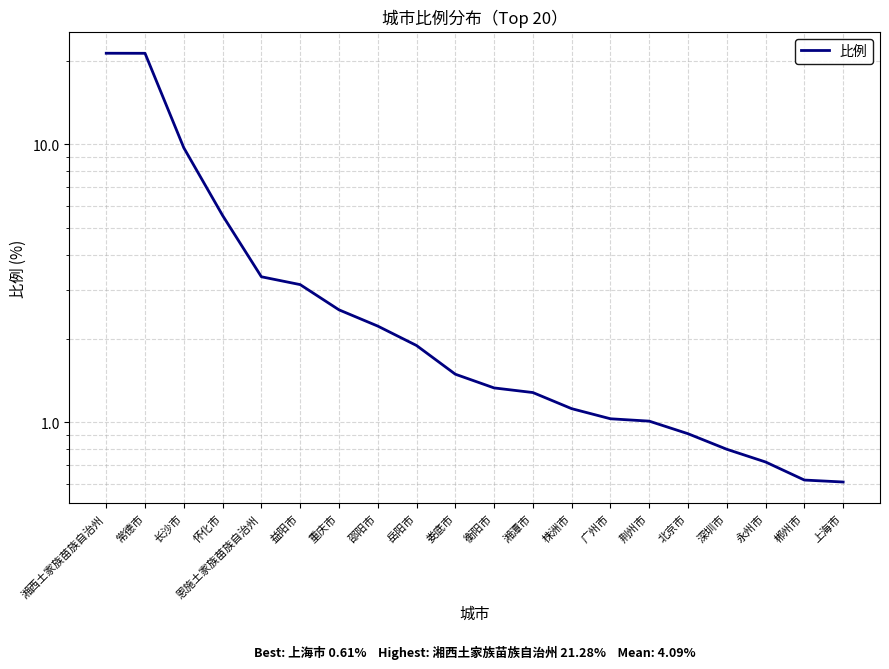

At which label is the value closest to 10?

长沙市